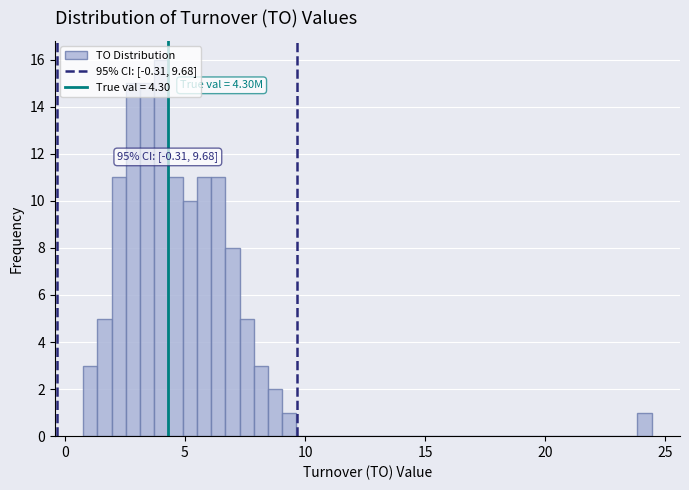

Read against the x-axis, roughly where is the centre of the tallest bar?

4.0